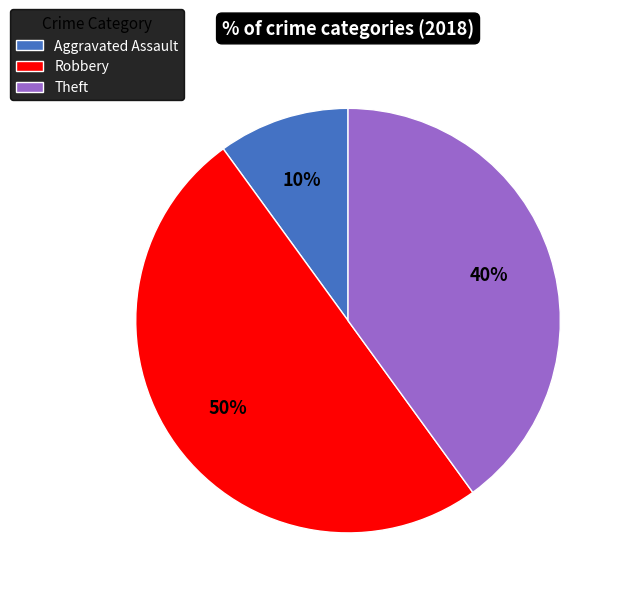

To the nearest percent, what is the difference between the largest and smallest slice percentages?

40%